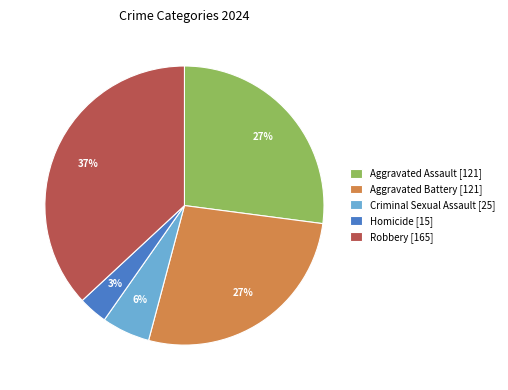

Does Homicide account for over 50% of the chart?

No